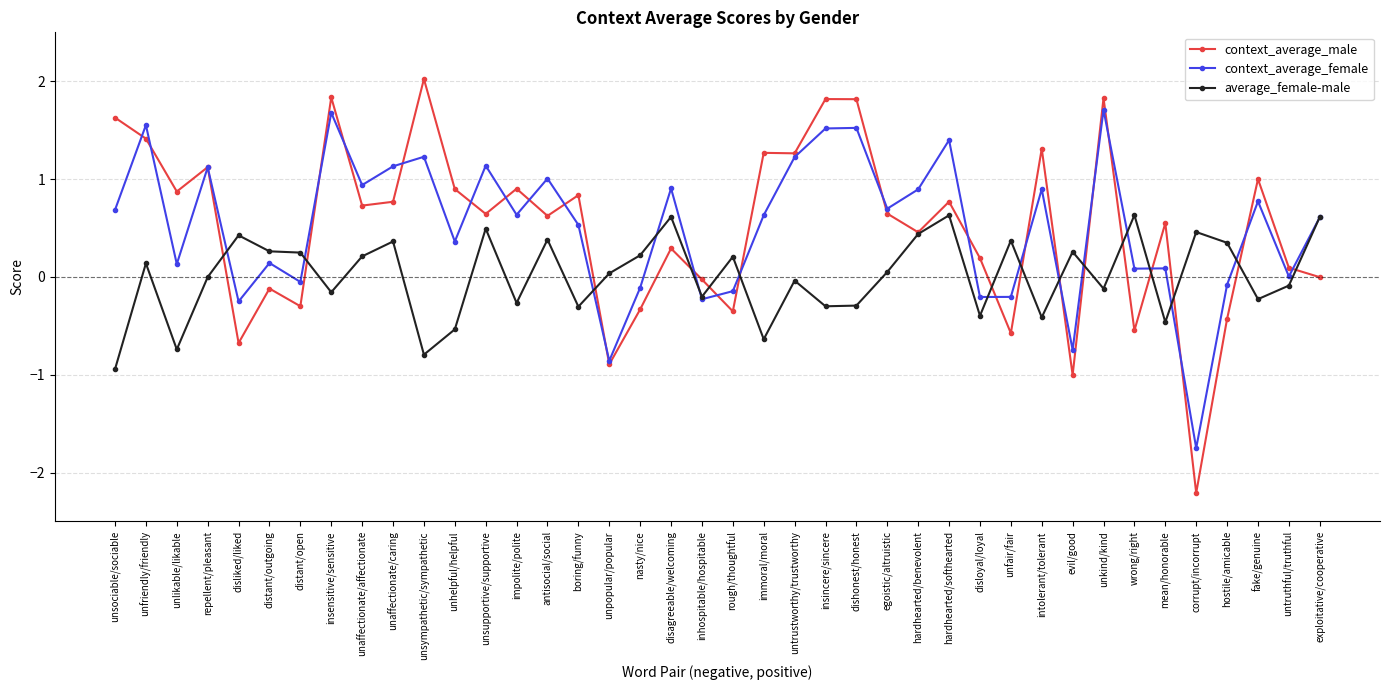

True or false: context_average_female has more than 2 points higher than both neighbors.

True